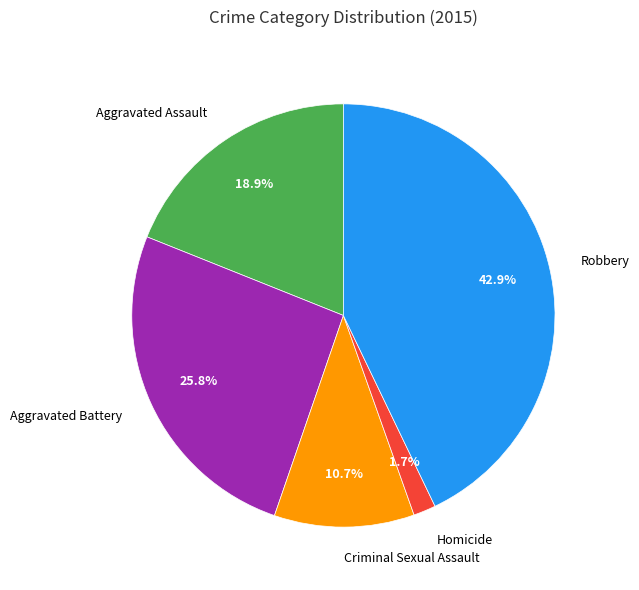

To the nearest percent, what is the combined percentage of Homicide and Aggravated Assault?

21%